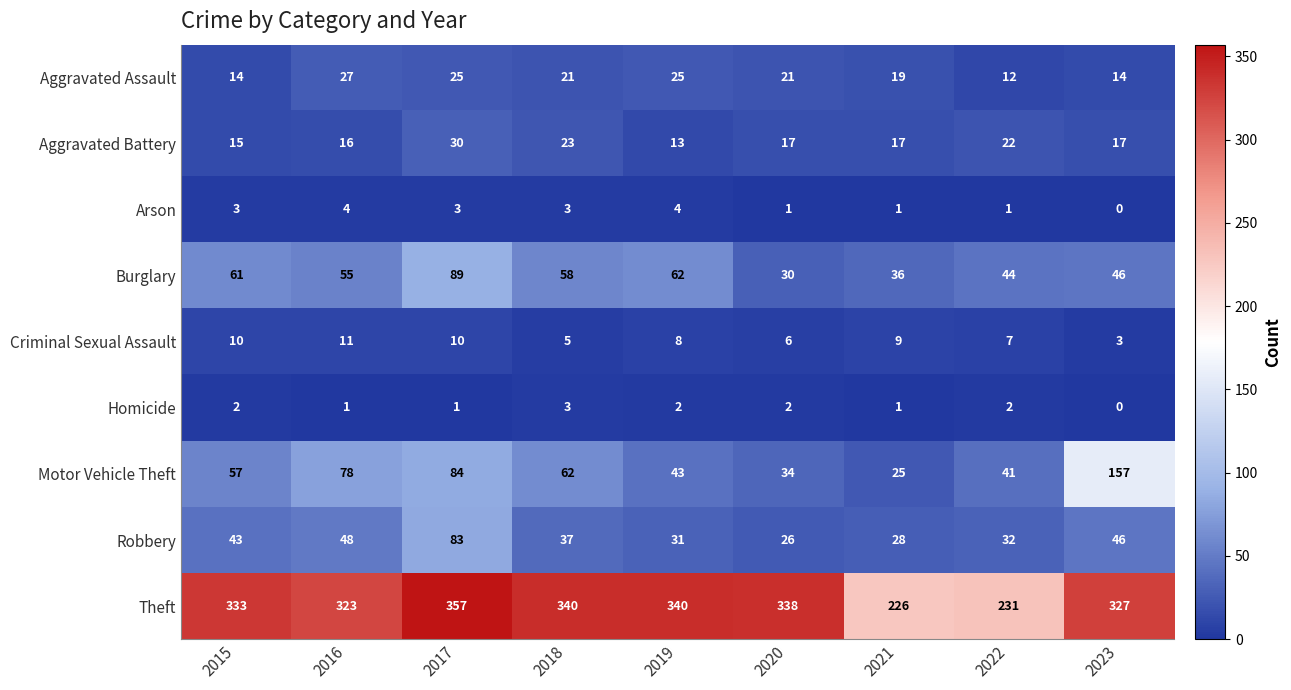

What is the total value across all series at 2016?

563